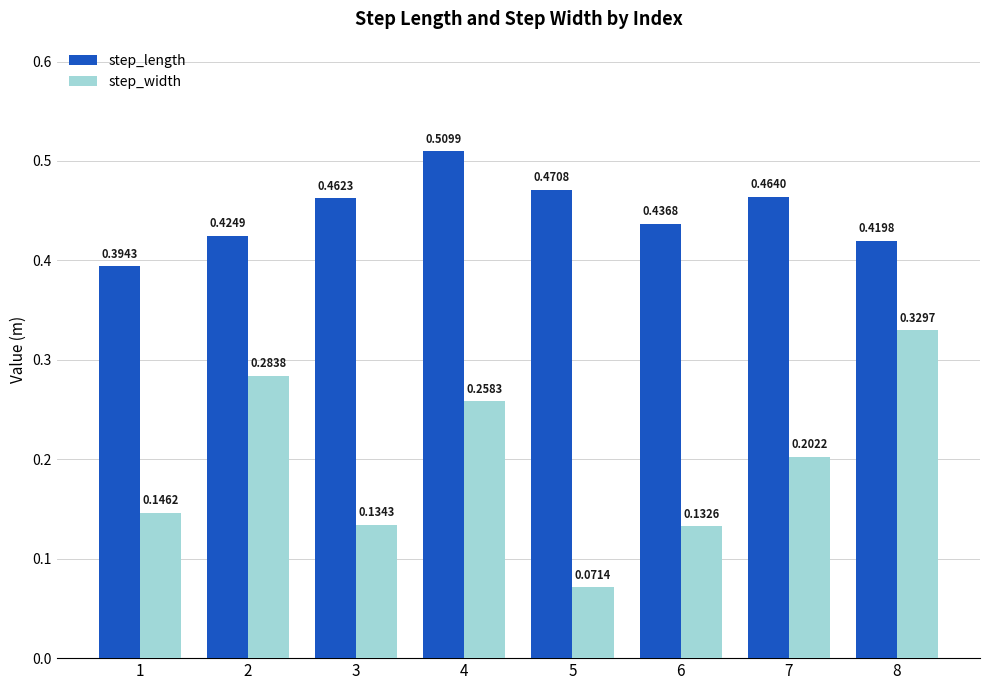

Rank the series by their average value, from lowest to highest.

step_width, step_length